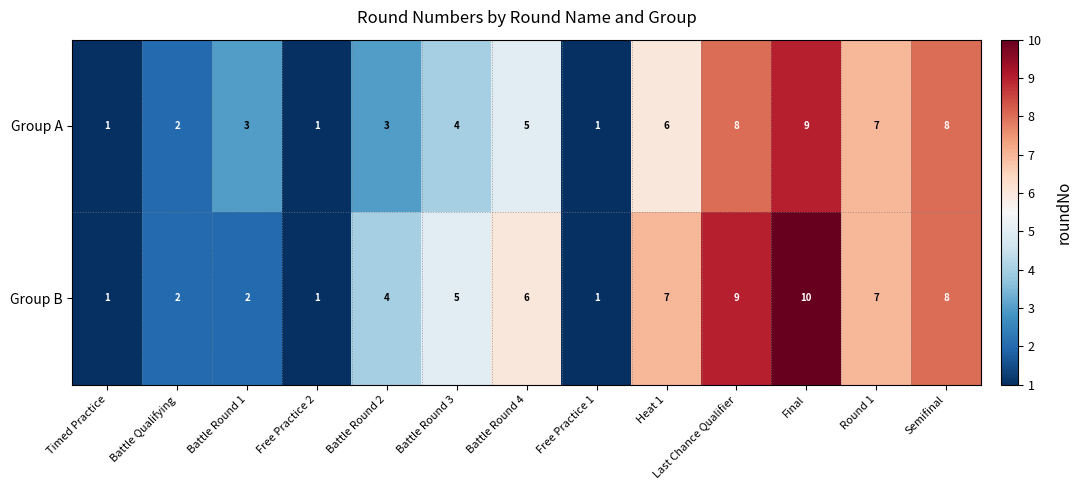

The value of Group A at Last Chance Qualifier is 4. True or false?

False